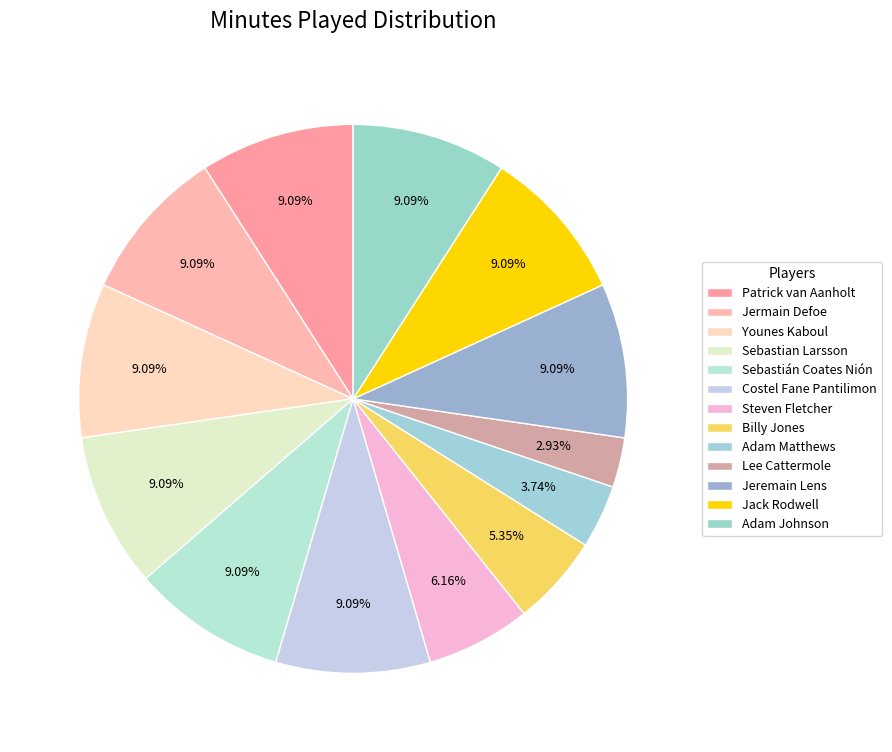

Which category has the smallest portion of the pie?

Lee Cattermole